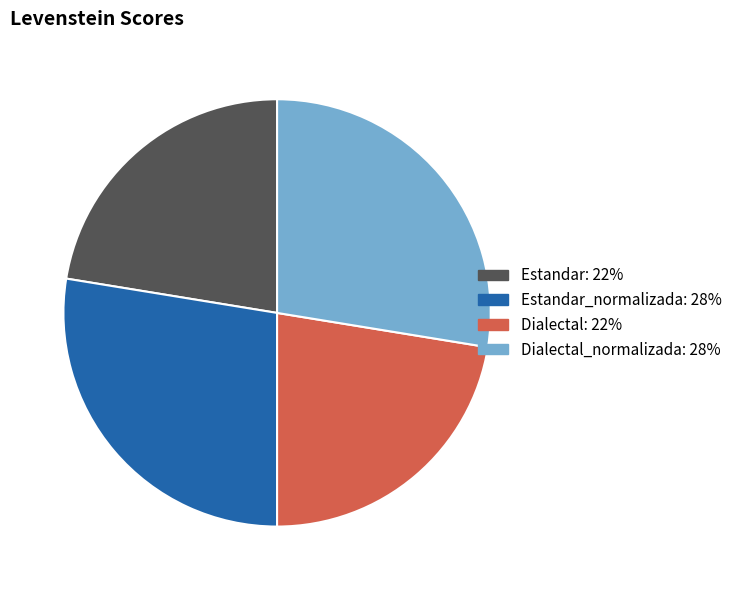

Is there a majority slice in this chart?

No